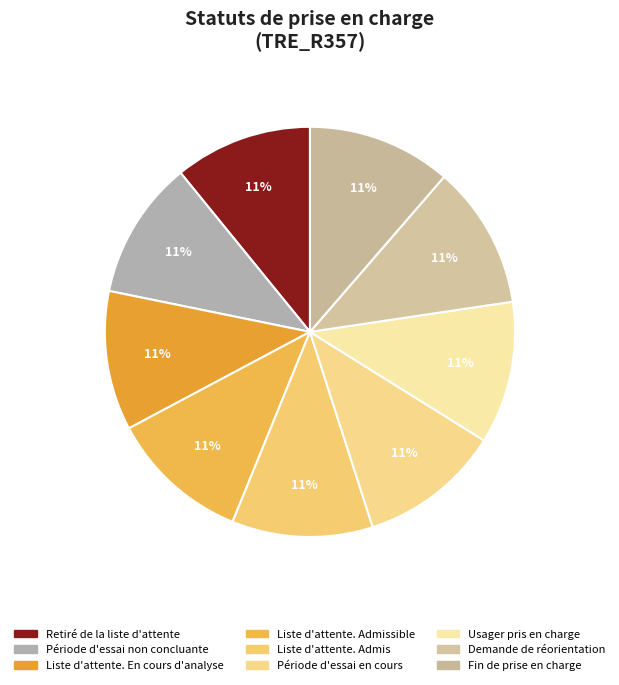

The Liste d'attente. Admissible slice represents 11% of the pie. True or false?

True